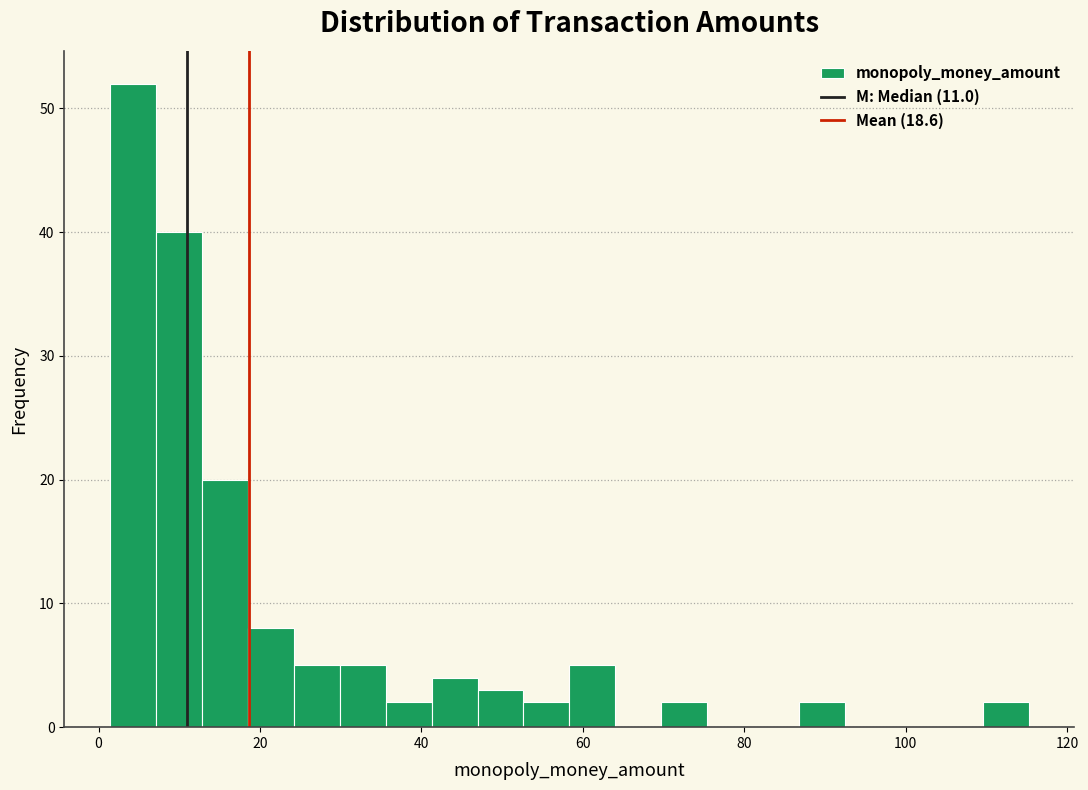

Read against the x-axis, roughly where is the centre of the tallest bar?

4